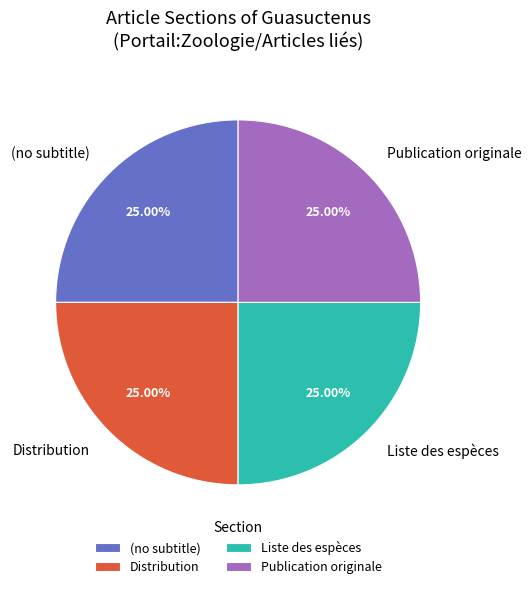

Count the number of slices in the pie.

4